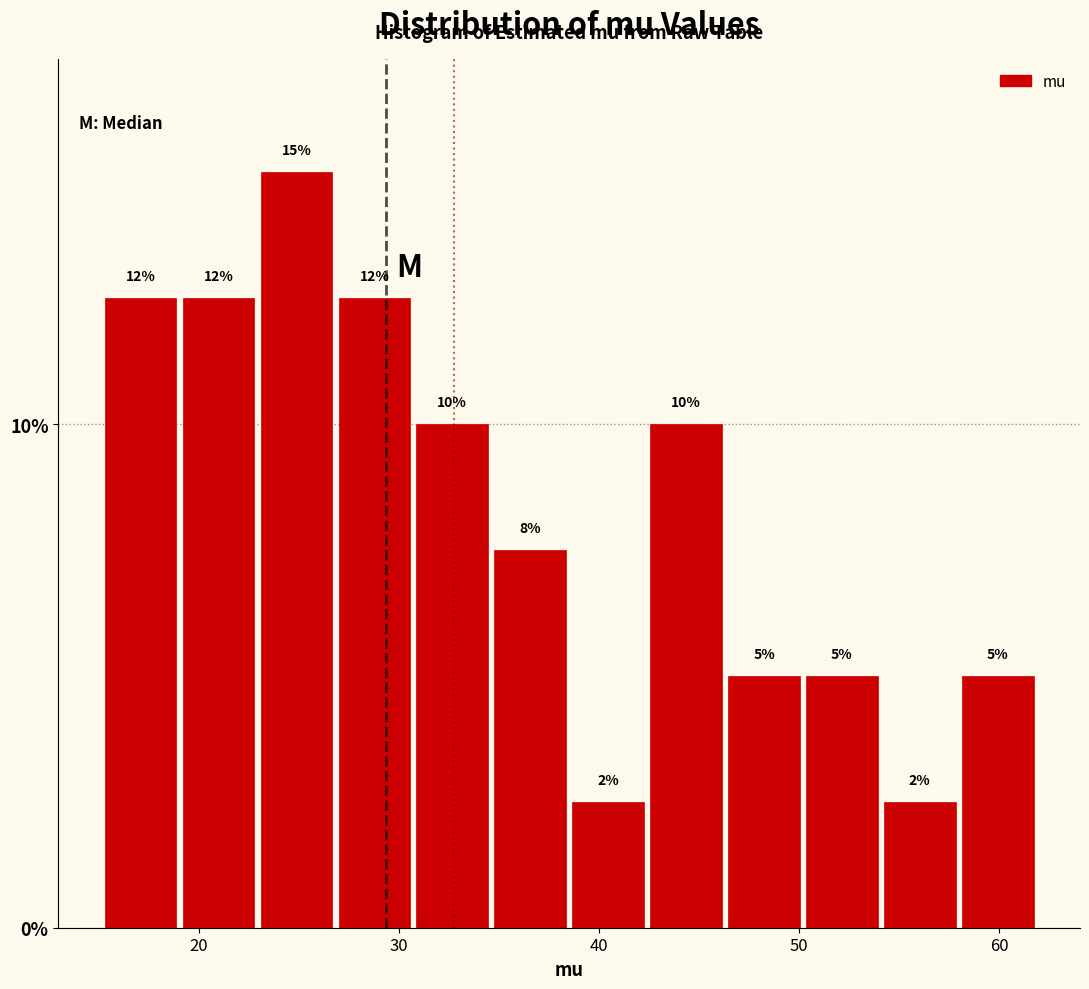

Read against the x-axis, roughly where is the centre of the tallest bar?

25